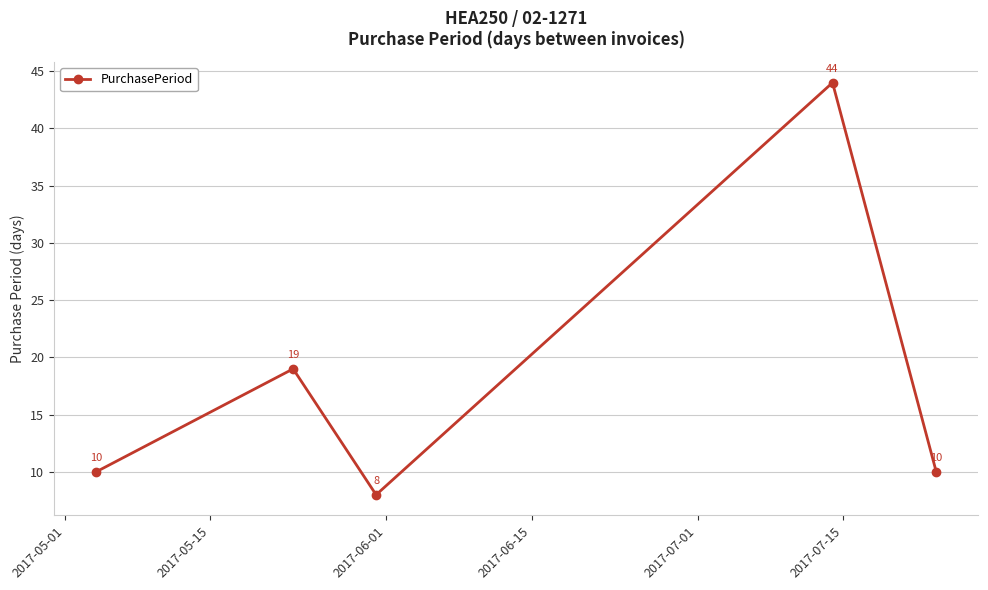

What is the smallest value displayed?

8